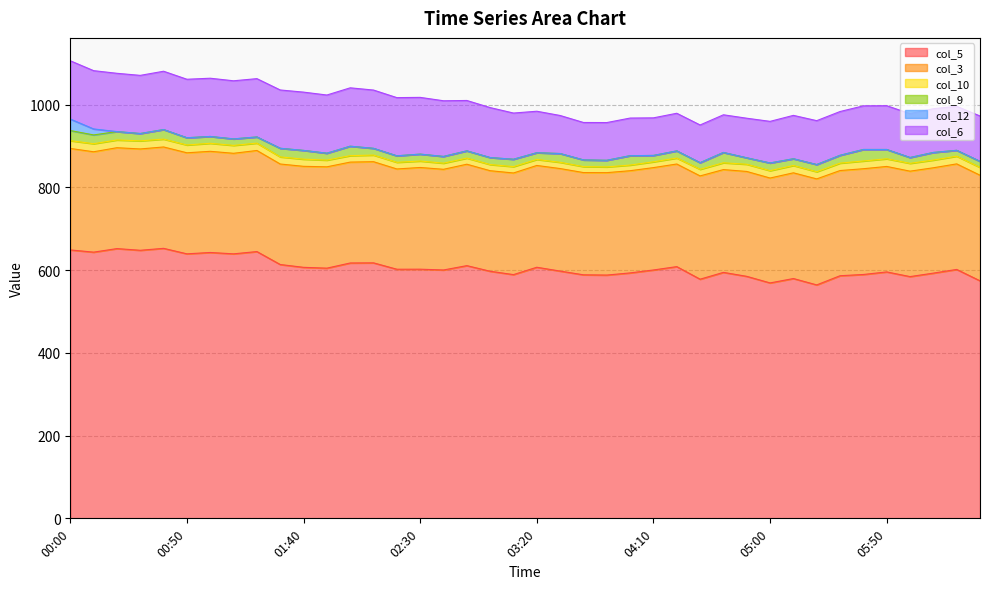

What is the total value across all series at 02:20?

1017.2